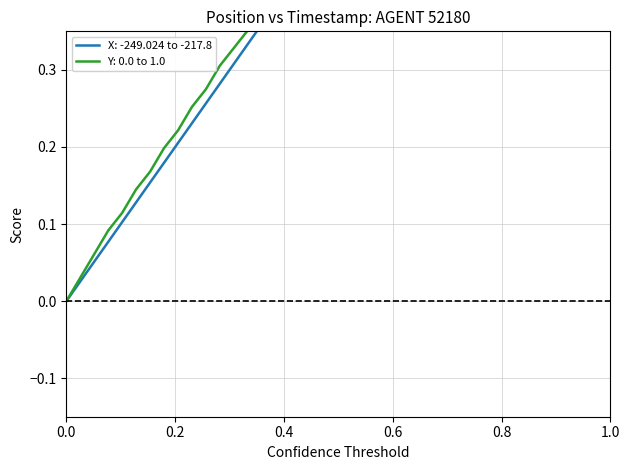

True or false: X and Y cross at least once.

True